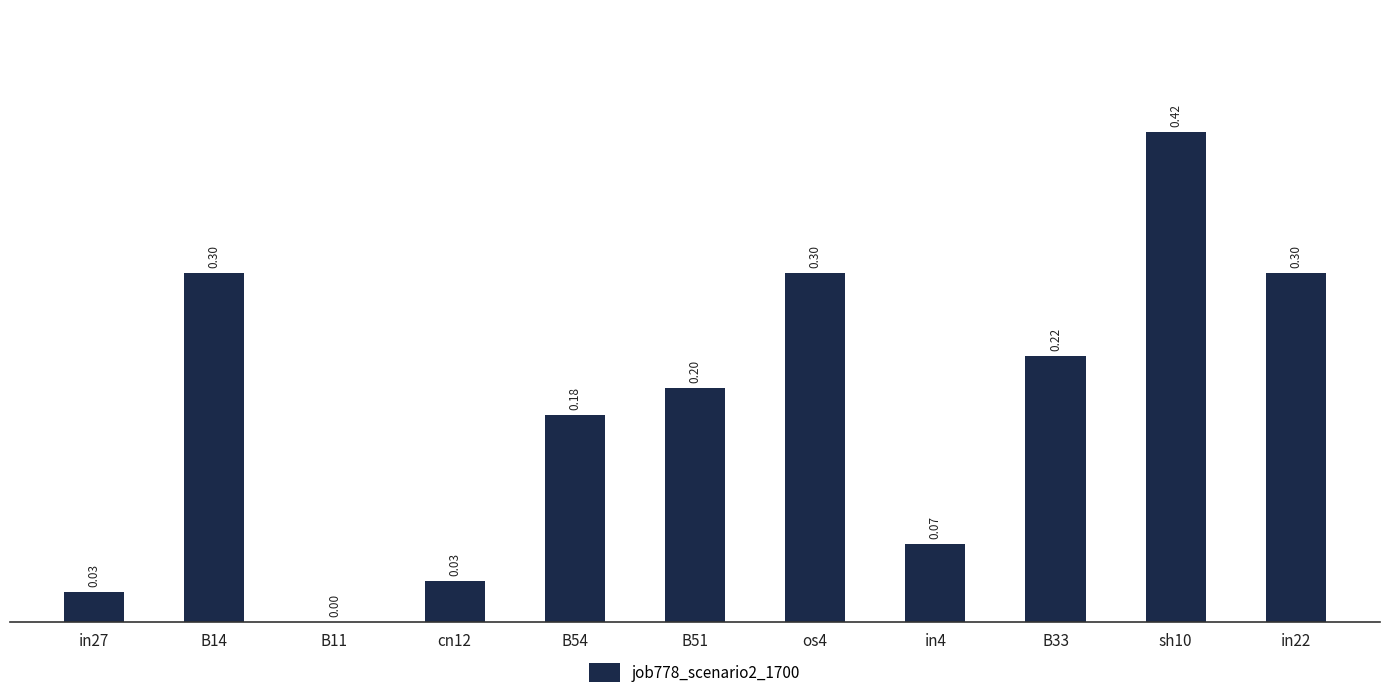

True or false: the data shows 0.6 at sh10.

False